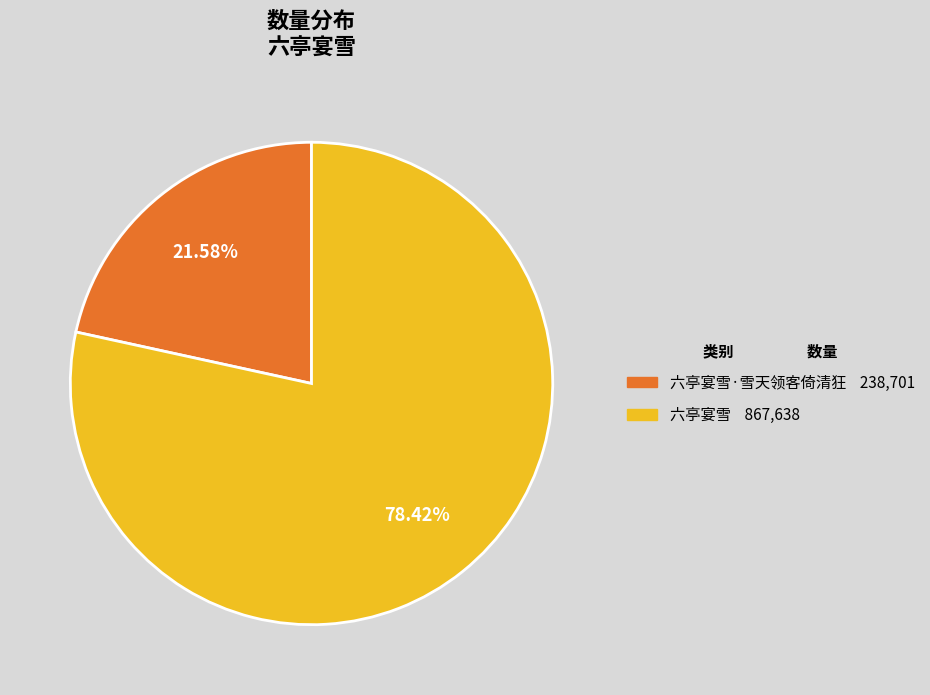

Is there a majority slice in this chart?

Yes